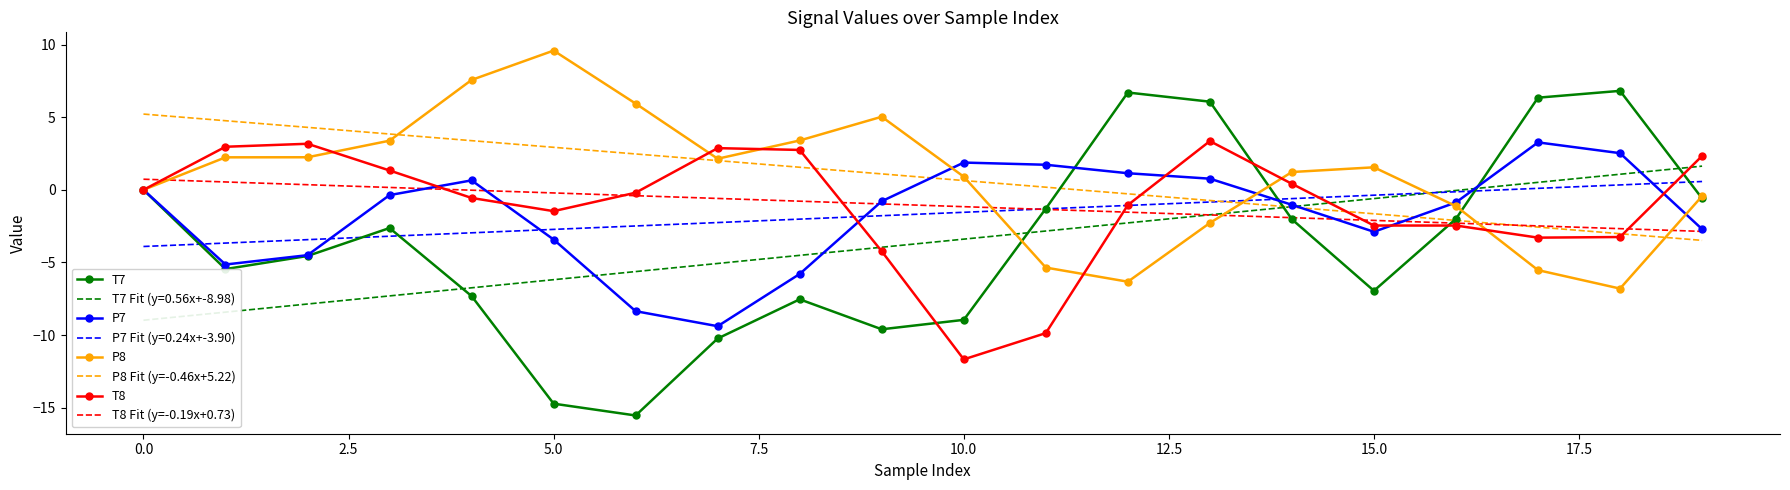

Which series ends up on top after the final intersection of P8 Fit (y=-0.46x+5.22) and T8?

T8